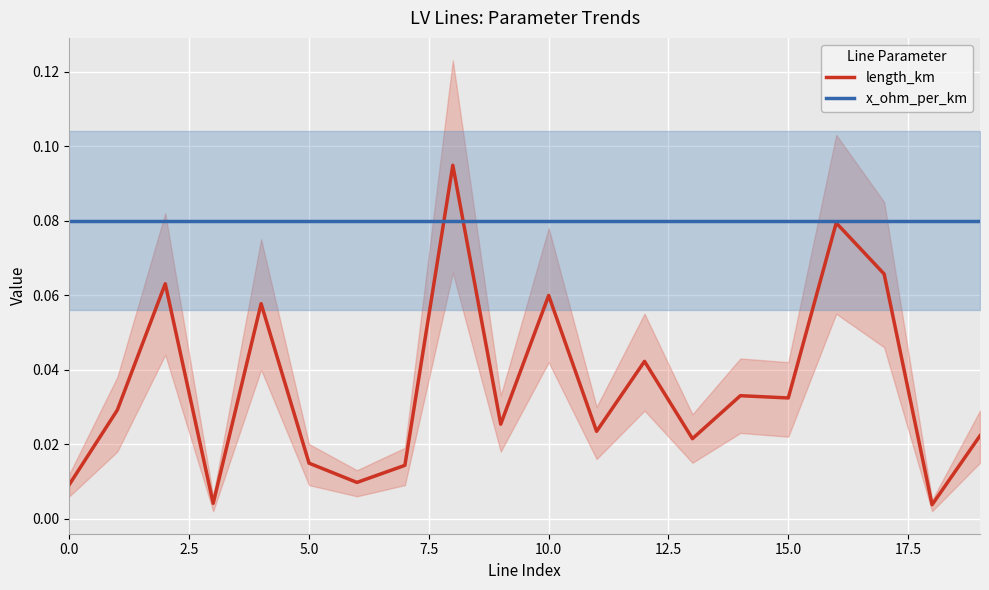

What is the difference between the highest and lowest values at 19?

0.1